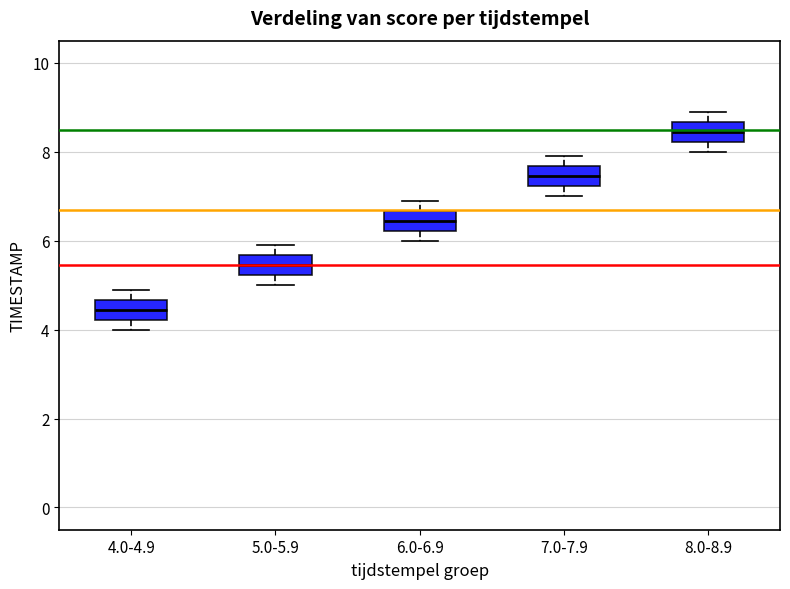

Where does the upper whisker of the box for 7.0-7.9 end on the y-axis? The values are not printed on the chart, so give them approximately, as read against the axis.

8.0